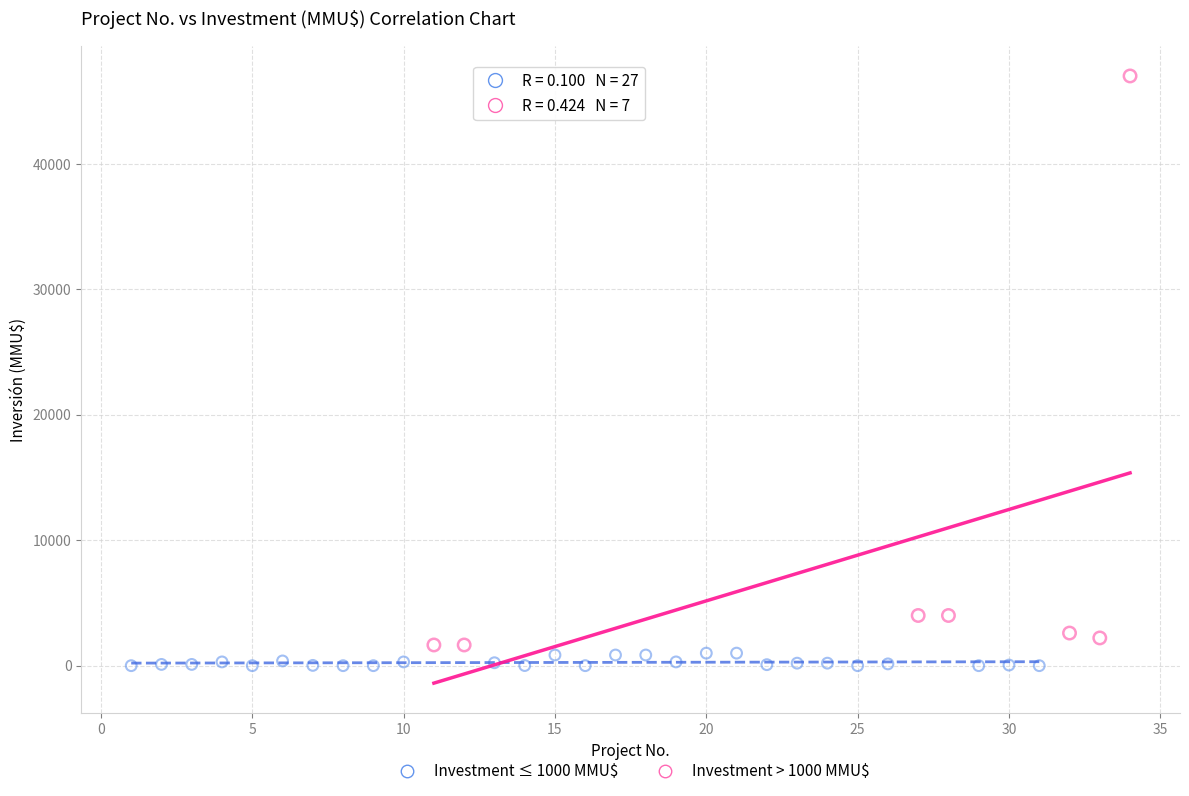

Which series contains the highest Y value?

Investment > 1000 MMU$